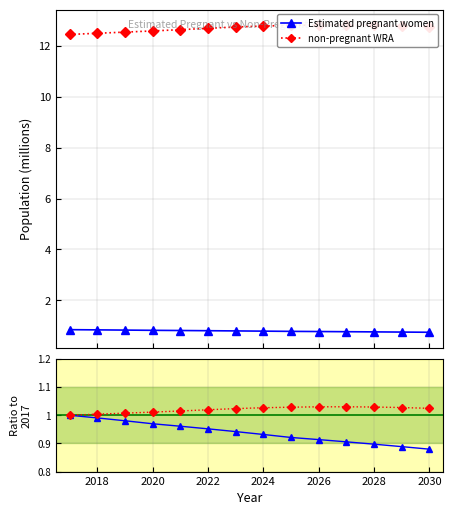

True or false: non-pregnant WRA and Estimated pregnant women intersect in this chart.

False